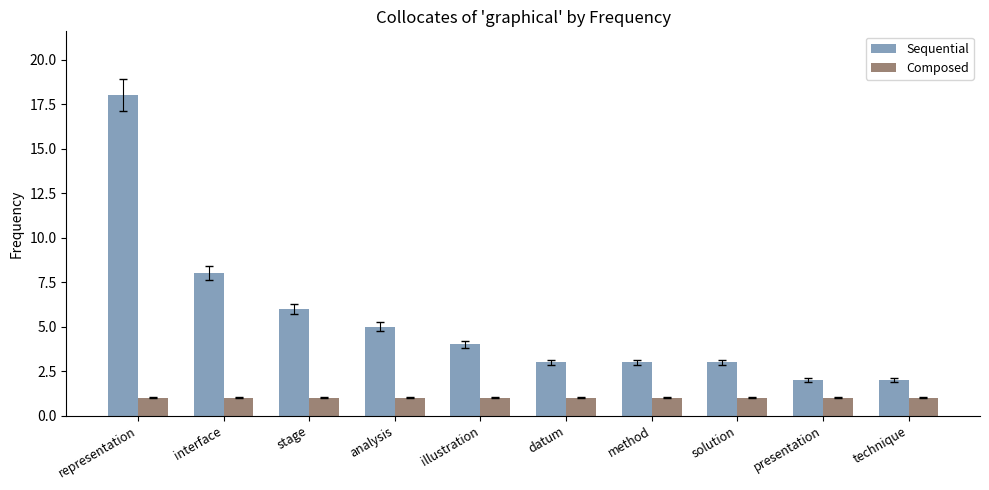

Read the Composed value at interface.

1